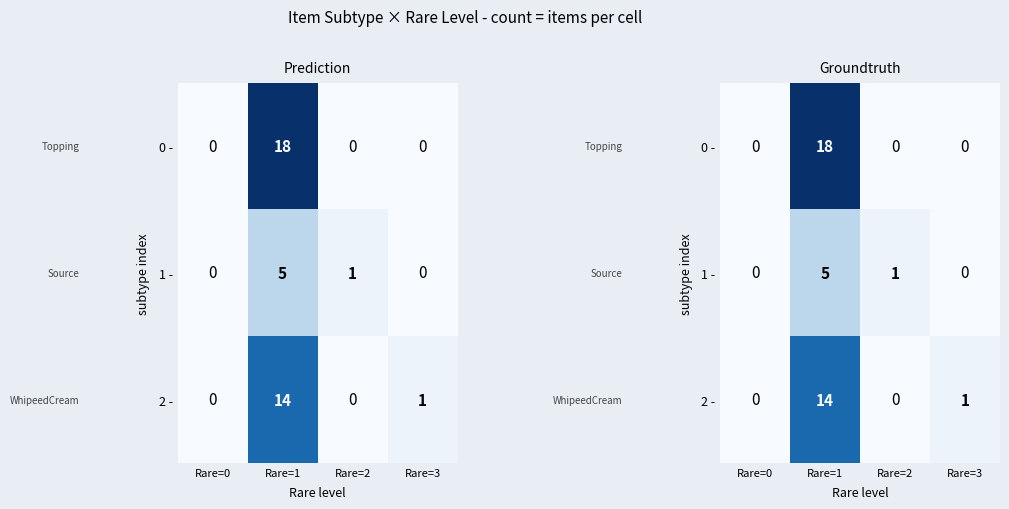

Rank the series by their average value, from lowest to highest.

1 -, 2 -, 0 -